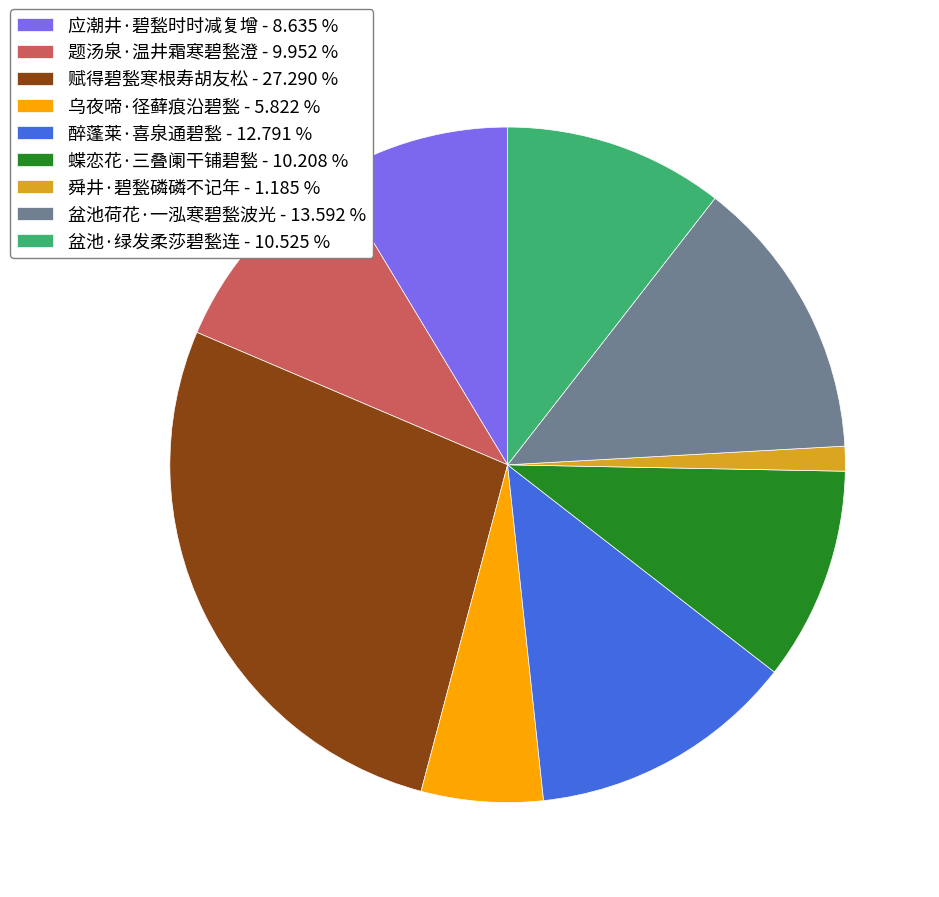

What is the largest slice in the pie chart?

赋得碧甃寒根寿胡友松